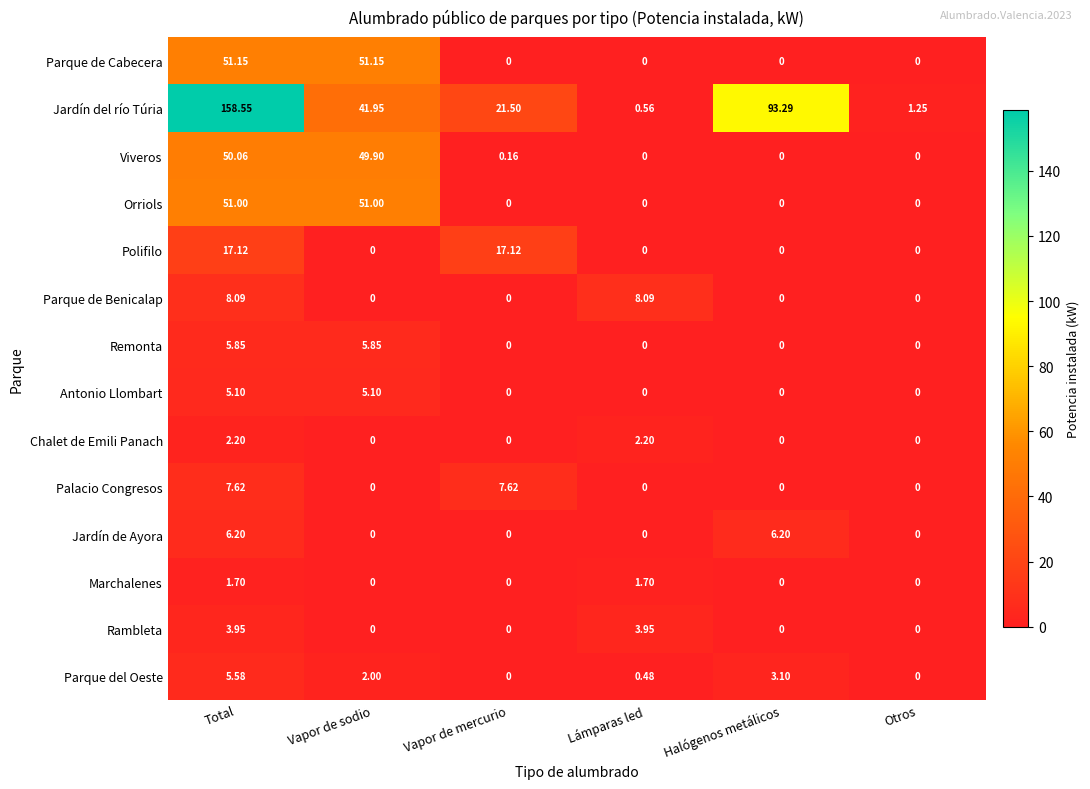

Which series changed the most between Lámparas led and Otros?

Parque de Benicalap